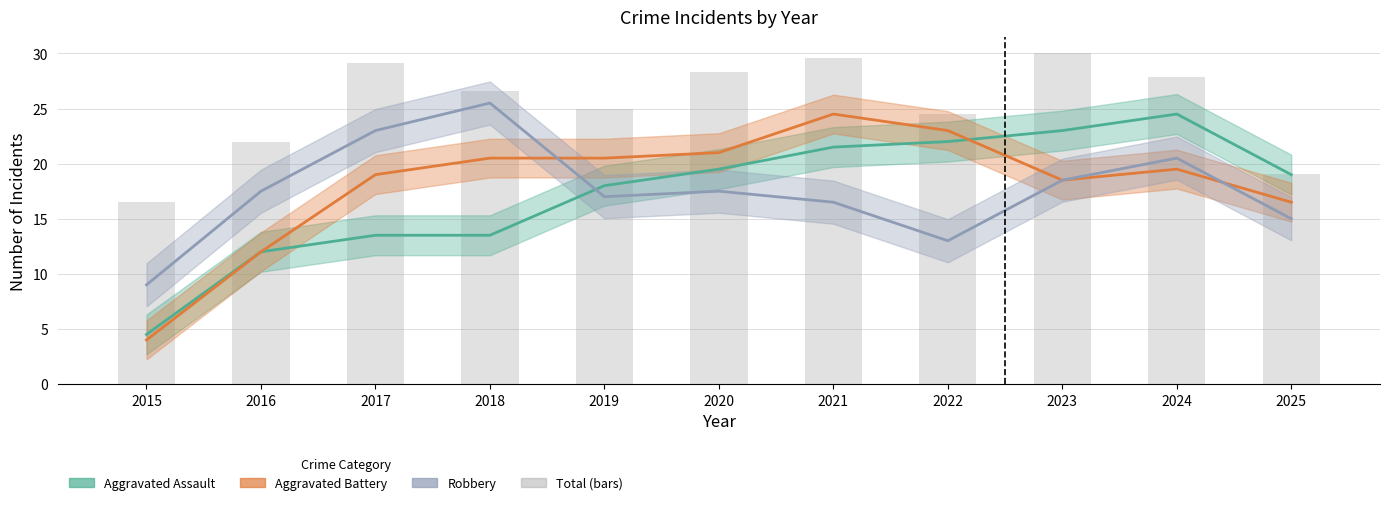

Reading left to right, extract all data points from this chart.

Aggravated Assault: 4.5	12.0	13.5	13.5	18.0	19.5	21.5	22.0	23.0	24.5	19.0
Aggravated Battery: 4.0	12.0	19.0	20.5	20.5	21.0	24.5	23.0	18.5	19.5	16.5
Robbery: 9.0	17.5	23.0	25.5	17.0	17.5	16.5	13.0	18.5	20.5	15.0
Total: 16.5	22.0	29.2	26.6	24.9	28.3	29.6	24.5	30.0	27.9	19.0